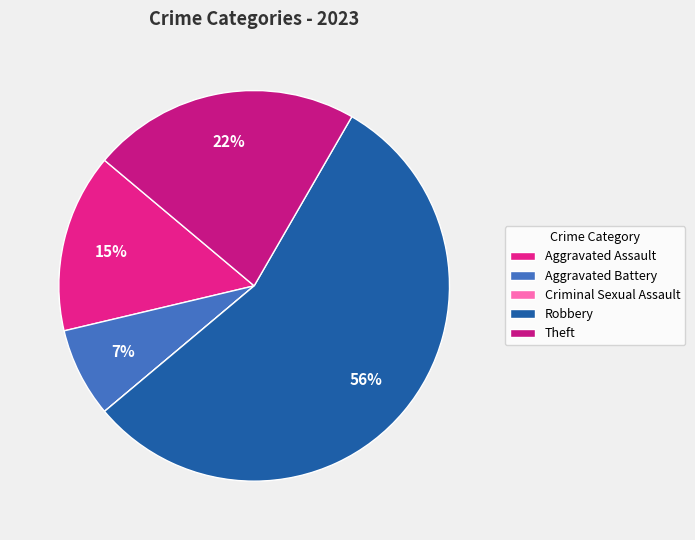

To the nearest percent, what is the average slice percentage?

20%